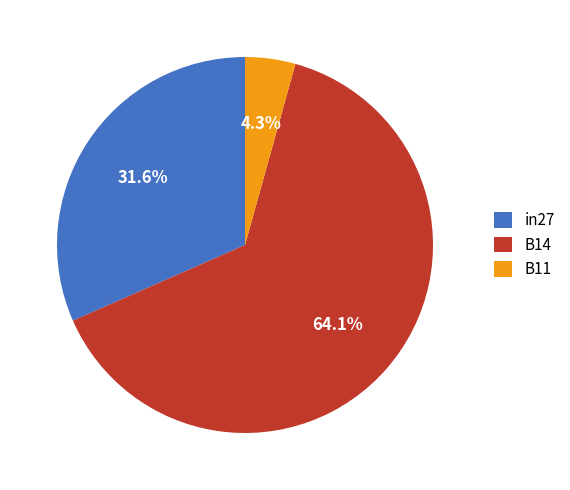

Rank the categories by value from highest to lowest.

B14, in27, B11